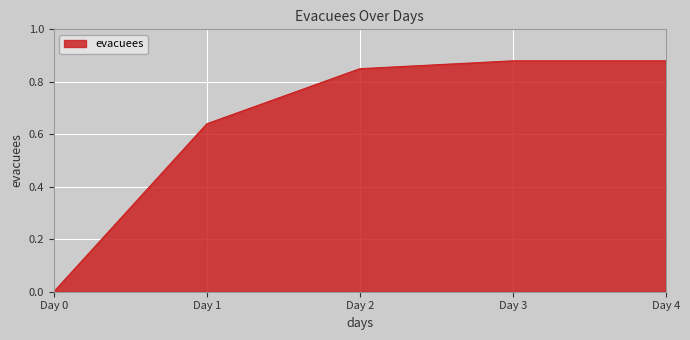

True or false: the data has more than 2 interior local peaks.

False